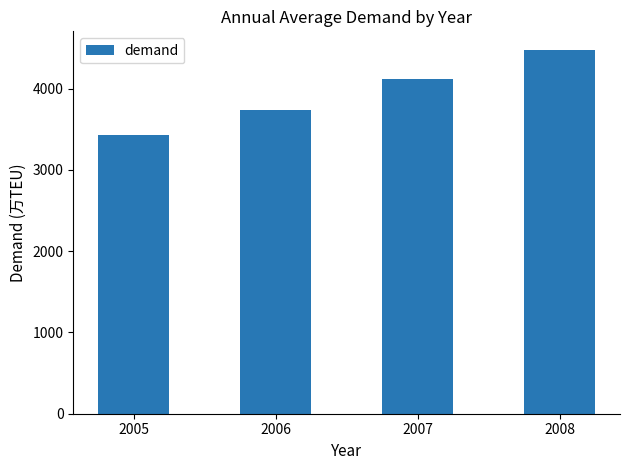

How many values are below 4112?

2